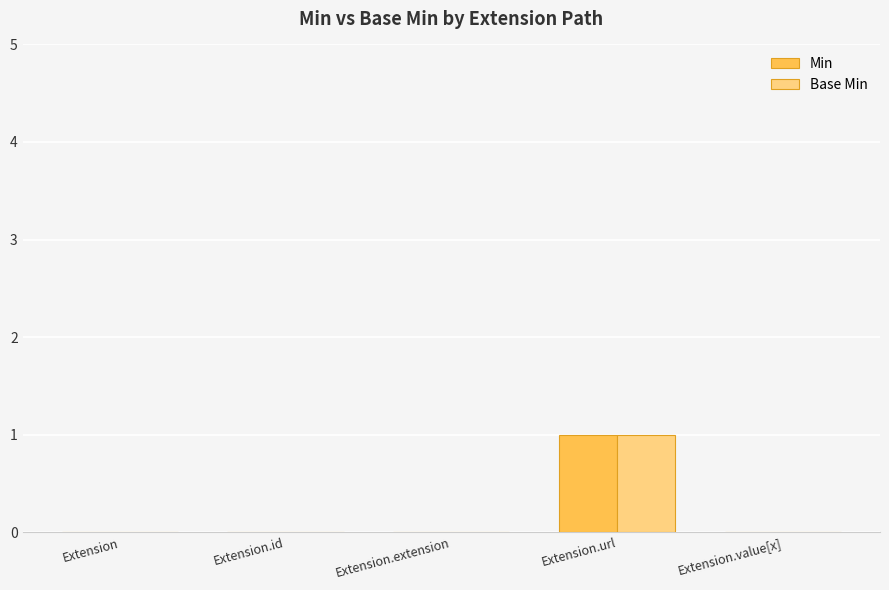

The Min series shows -1 at Extension.id. True or false?

False